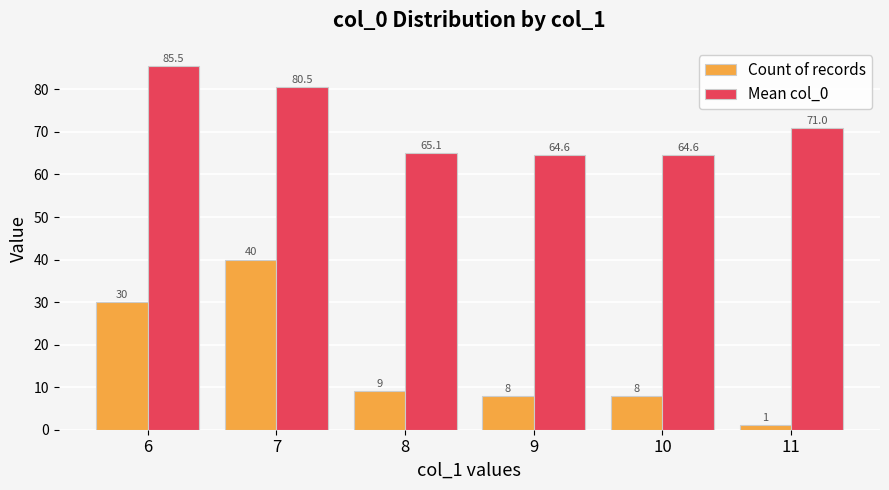

What is the value of the Count of records bar at the 3rd from the left?

9.0